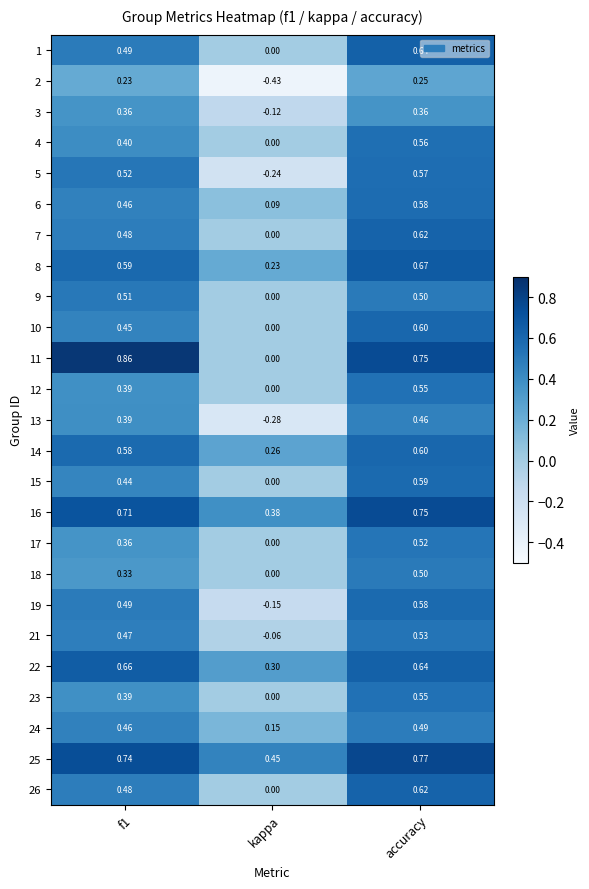

At which category is the sum across all series the highest?

accuracy